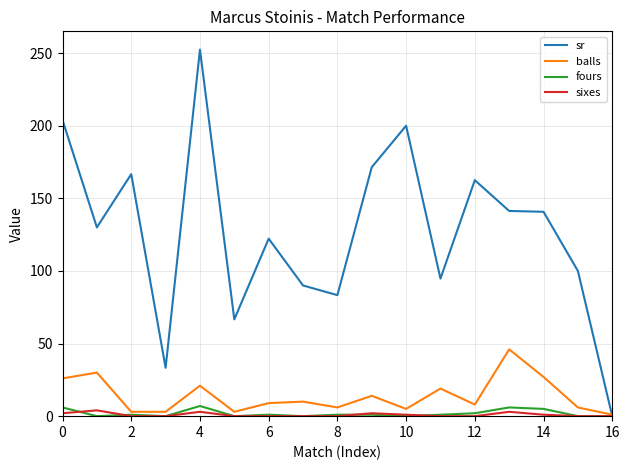

What is the maximum value for fours?

7.0